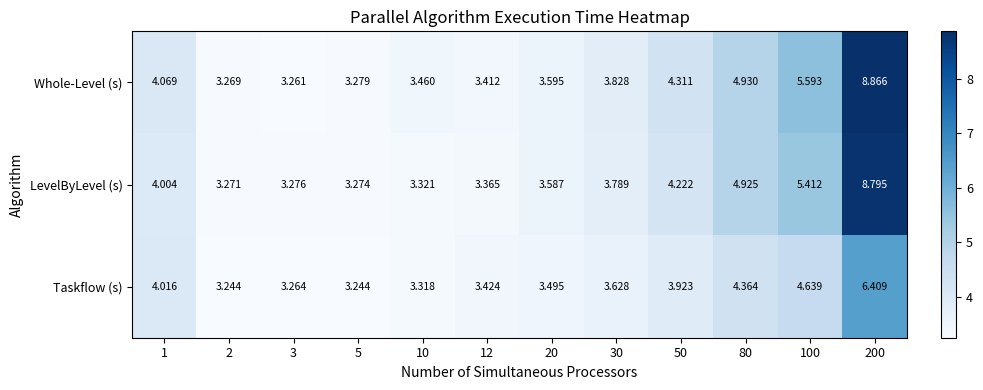

Which series has the largest total across all categories?

Whole-Level (s)